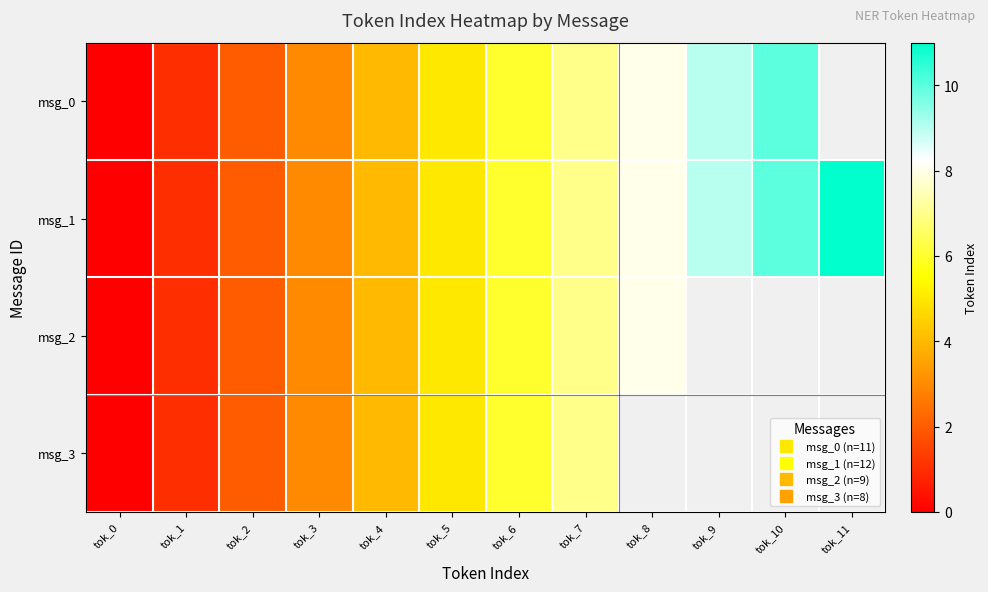

At which label is msg_1 closest to 5?

tok_5